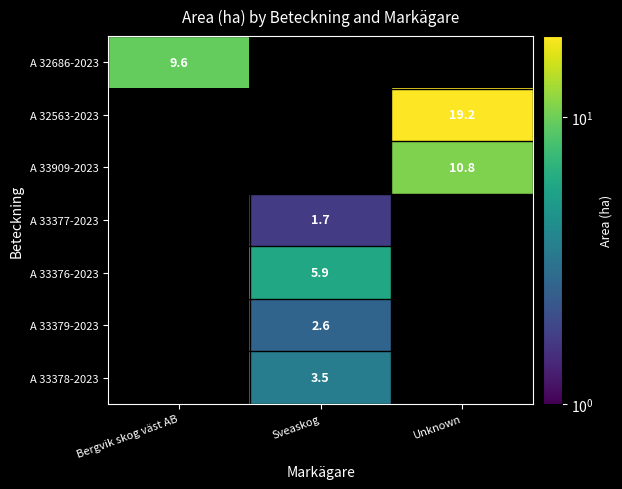

The value of A 33909-2023 at Unknown is 10.8. True or false?

True